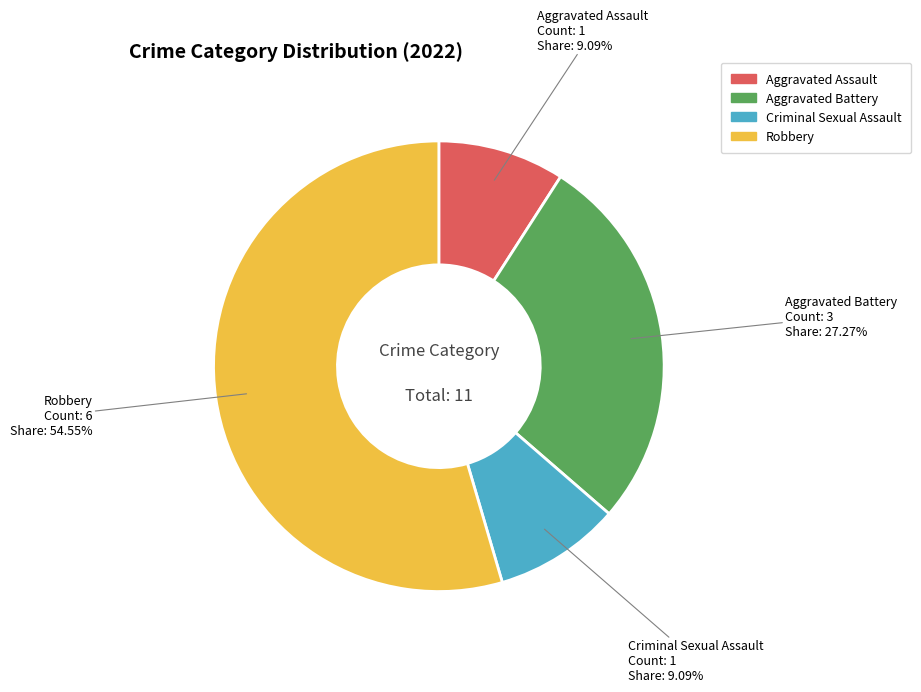

Does Aggravated Assault represent more than half of the total?

No